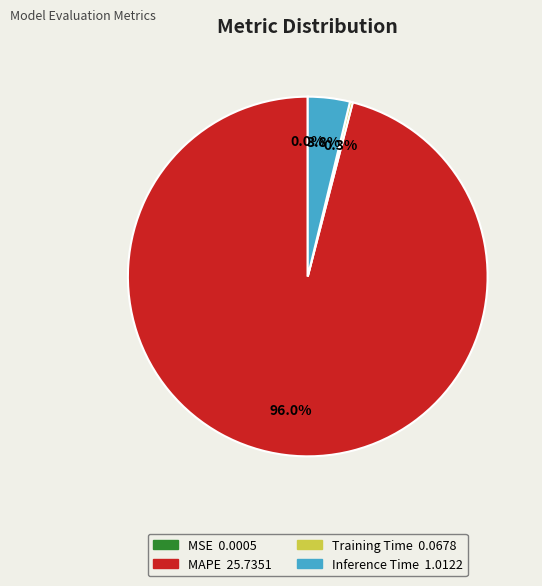

Which category accounts for the majority?

MAPE